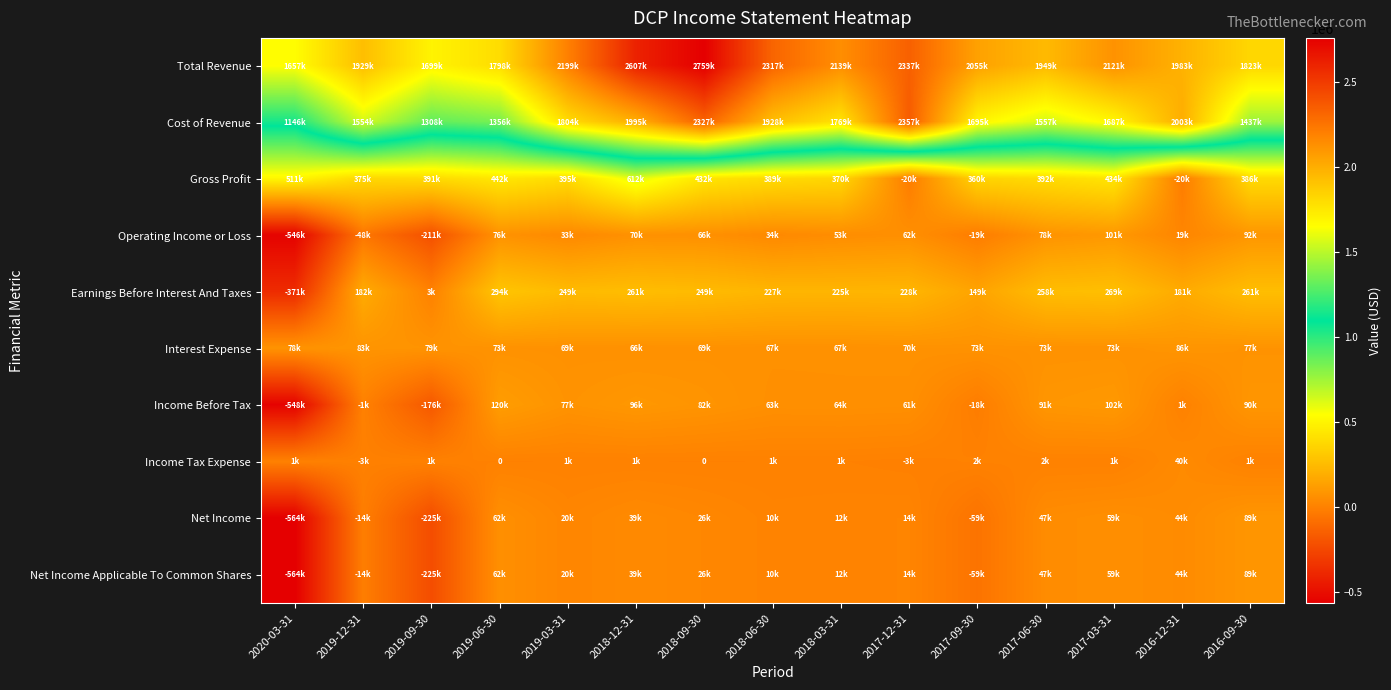

How many values in the Operating Income or Loss series are below 53000?

7